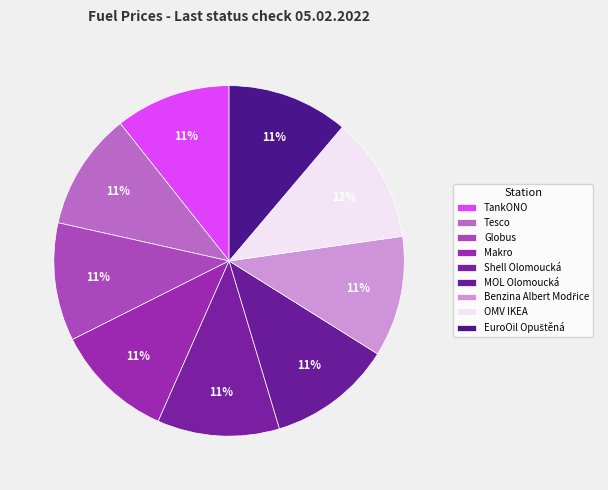

To the nearest percent, what is the difference between the largest and smallest slice percentages?

1%